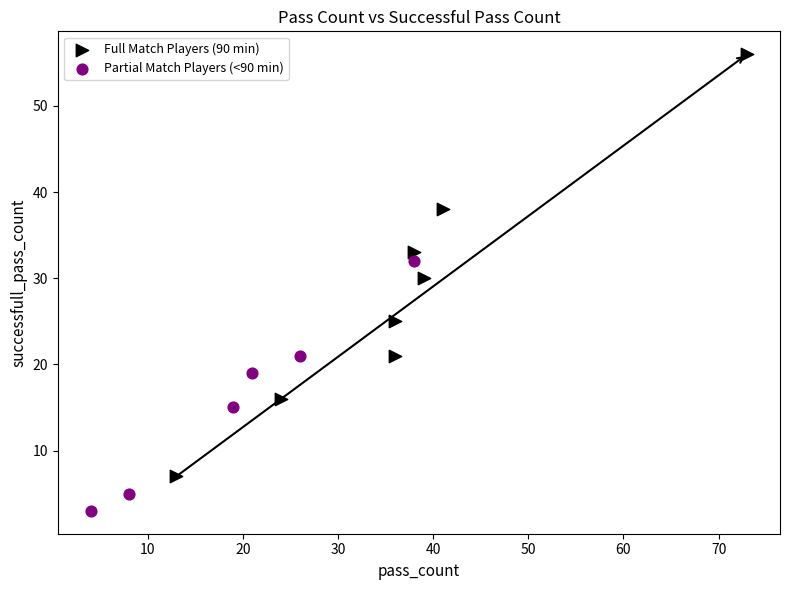

Which series reaches the maximum Y coordinate?

Full Match Players (90 min)